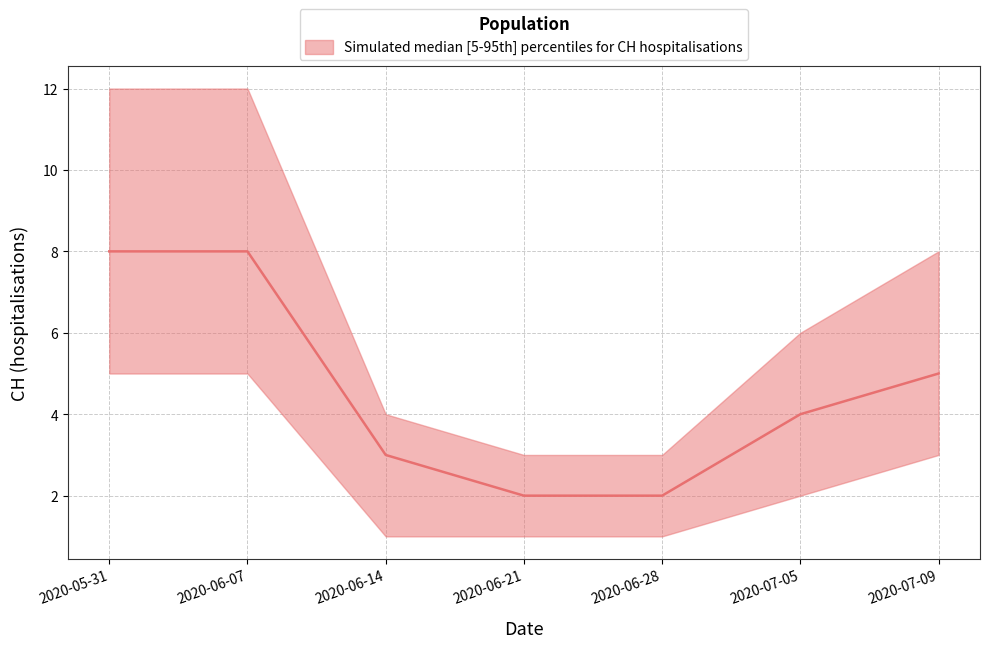

Reading left to right, what are all the values shown in this chart?

CH_upper: 2020-05-31=12	2020-06-07=12	2020-06-14=4	2020-06-21=3	2020-06-28=3	2020-07-05=6	2020-07-09=8
CH_median: 2020-05-31=8	2020-06-07=8	2020-06-14=3	2020-06-21=2	2020-06-28=2	2020-07-05=4	2020-07-09=5
CH_lower: 2020-05-31=5	2020-06-07=5	2020-06-14=1	2020-06-21=1	2020-06-28=1	2020-07-05=2	2020-07-09=3